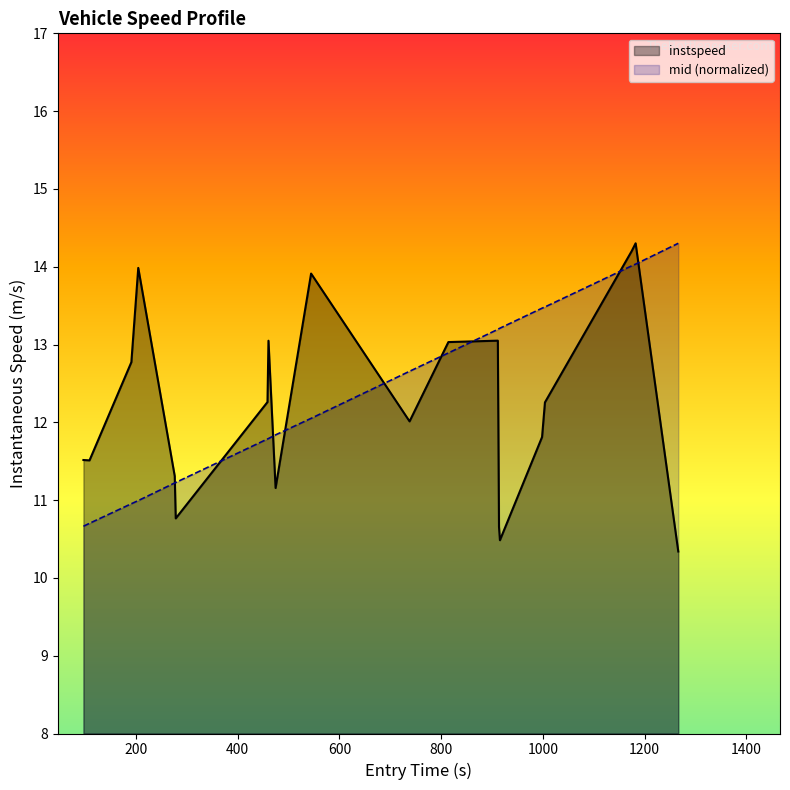

What is the difference between the maximum and minimum values in the instspeed series?

4.0